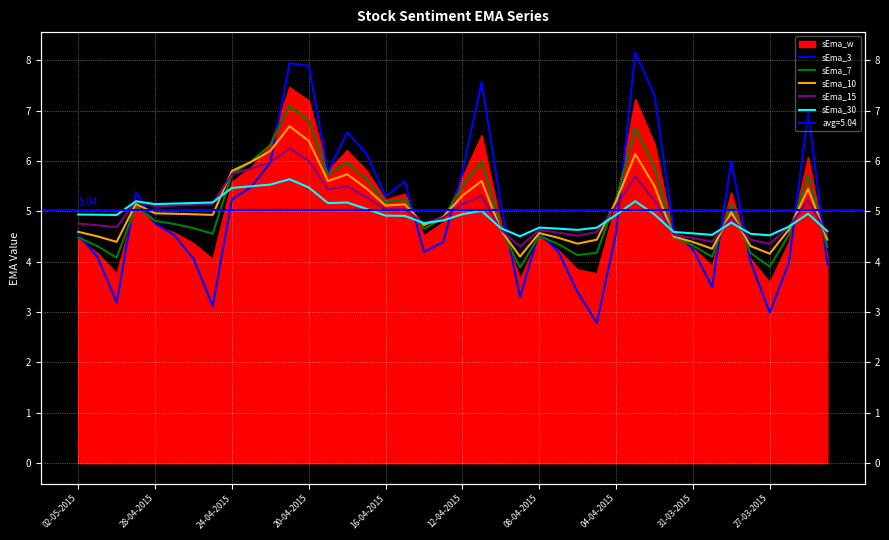

Where does the sEma_3 series first go above 4?

02-05-2015